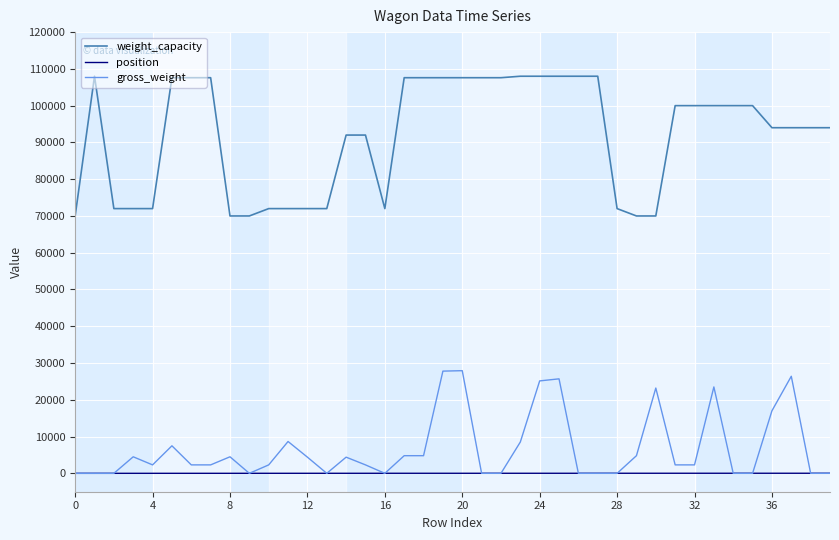

True or false: weight_capacity and gross_weight cross at least once.

False